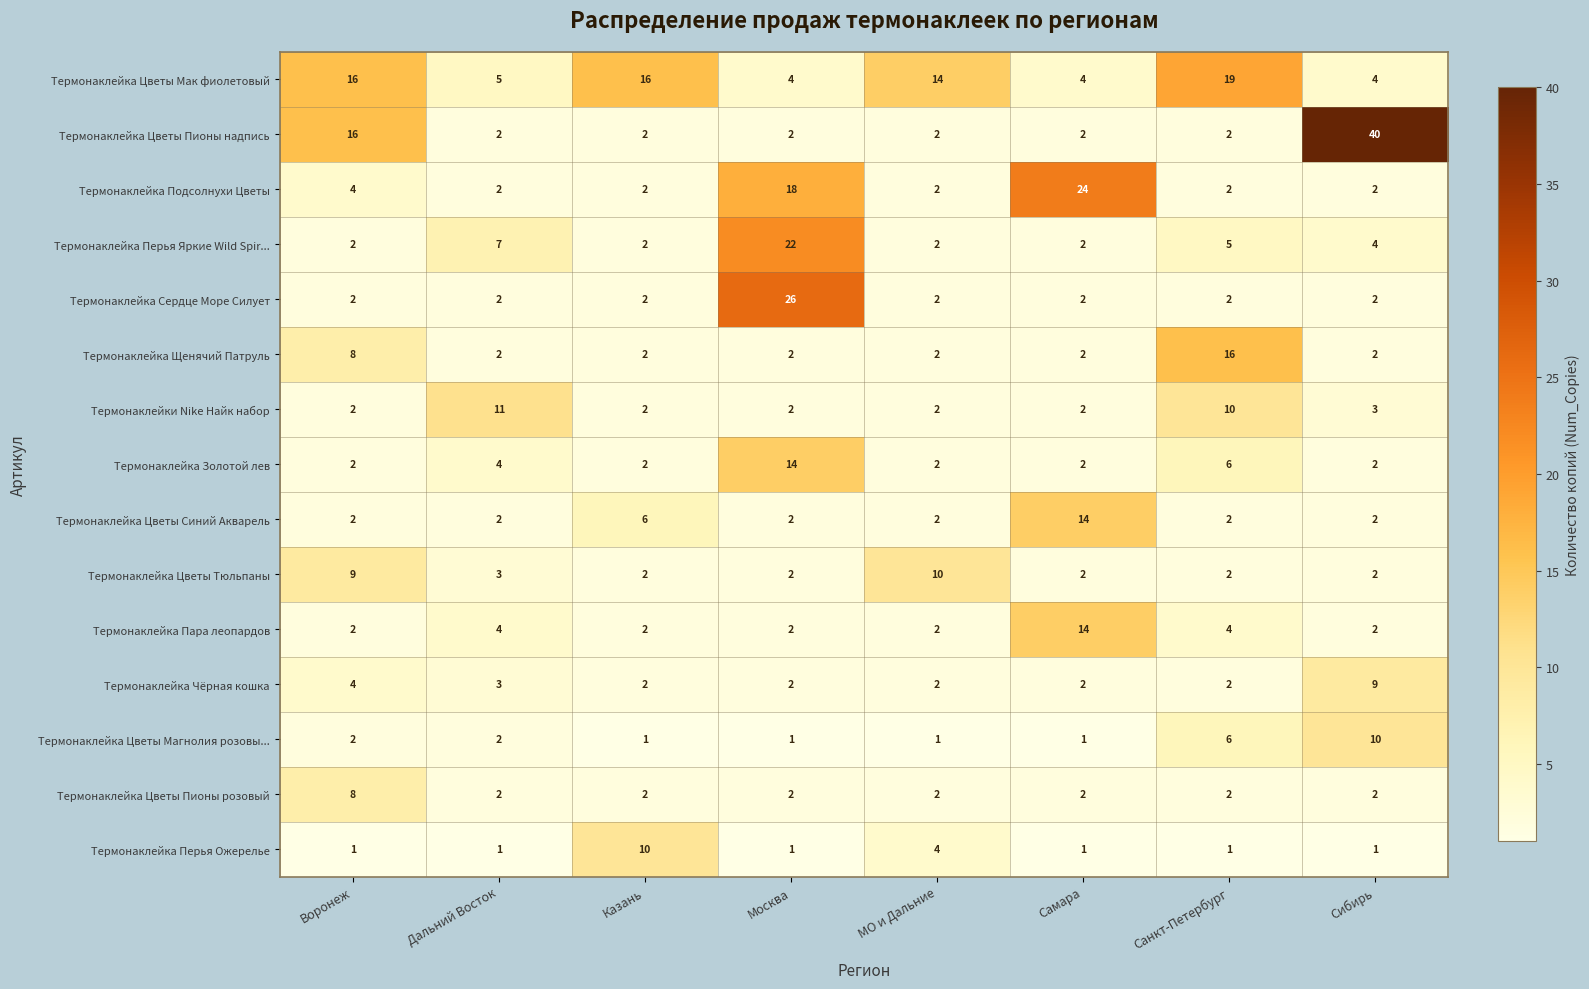

At how many categories does at least one series exceed 17?

4